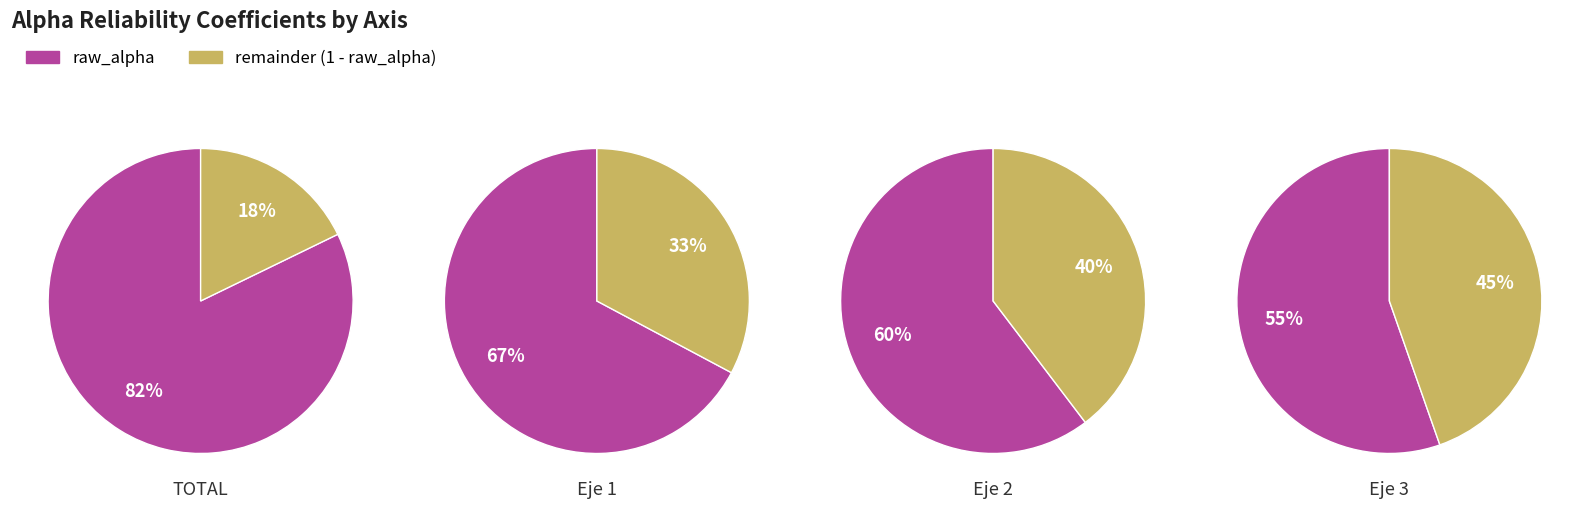

Between TOTAL and Eje 1, which is larger?

TOTAL